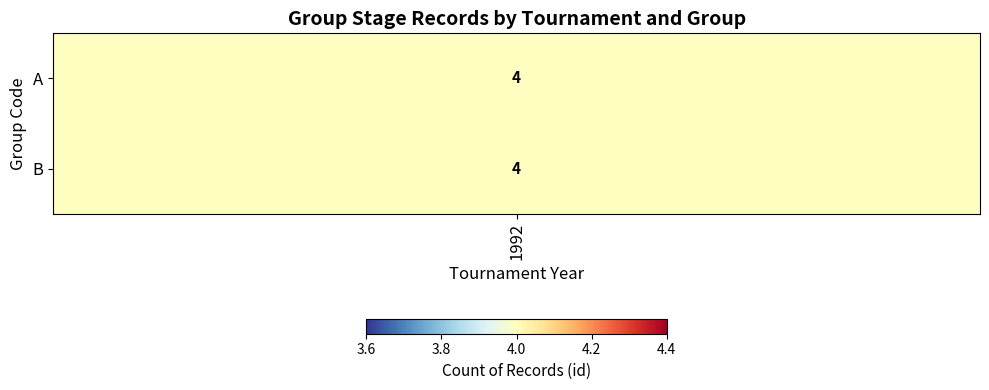

How many distinct data groups are displayed?

2